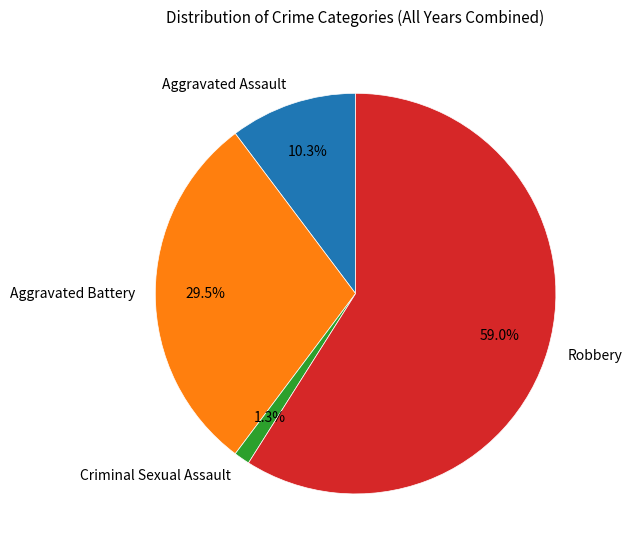

Is Aggravated Battery the majority of the pie?

No